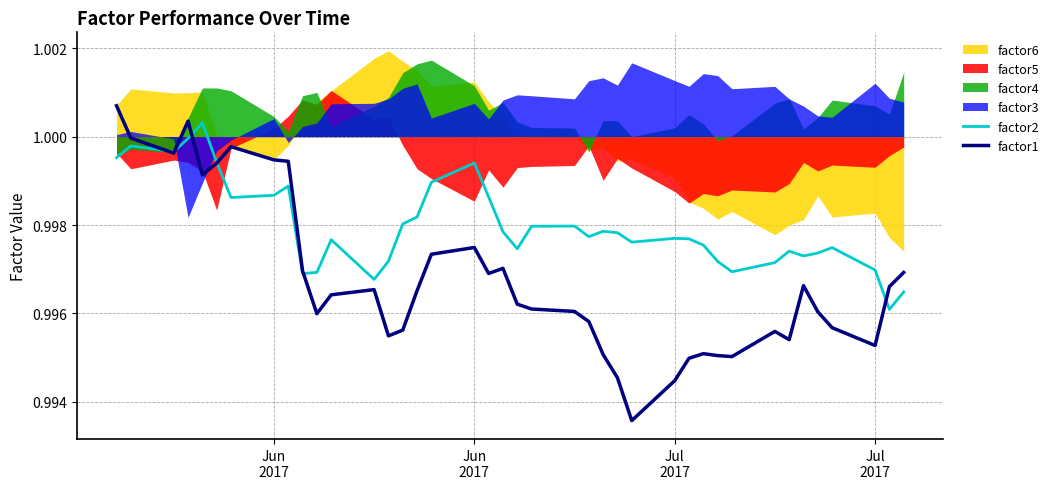

Does the chart have visible grid lines?

Yes